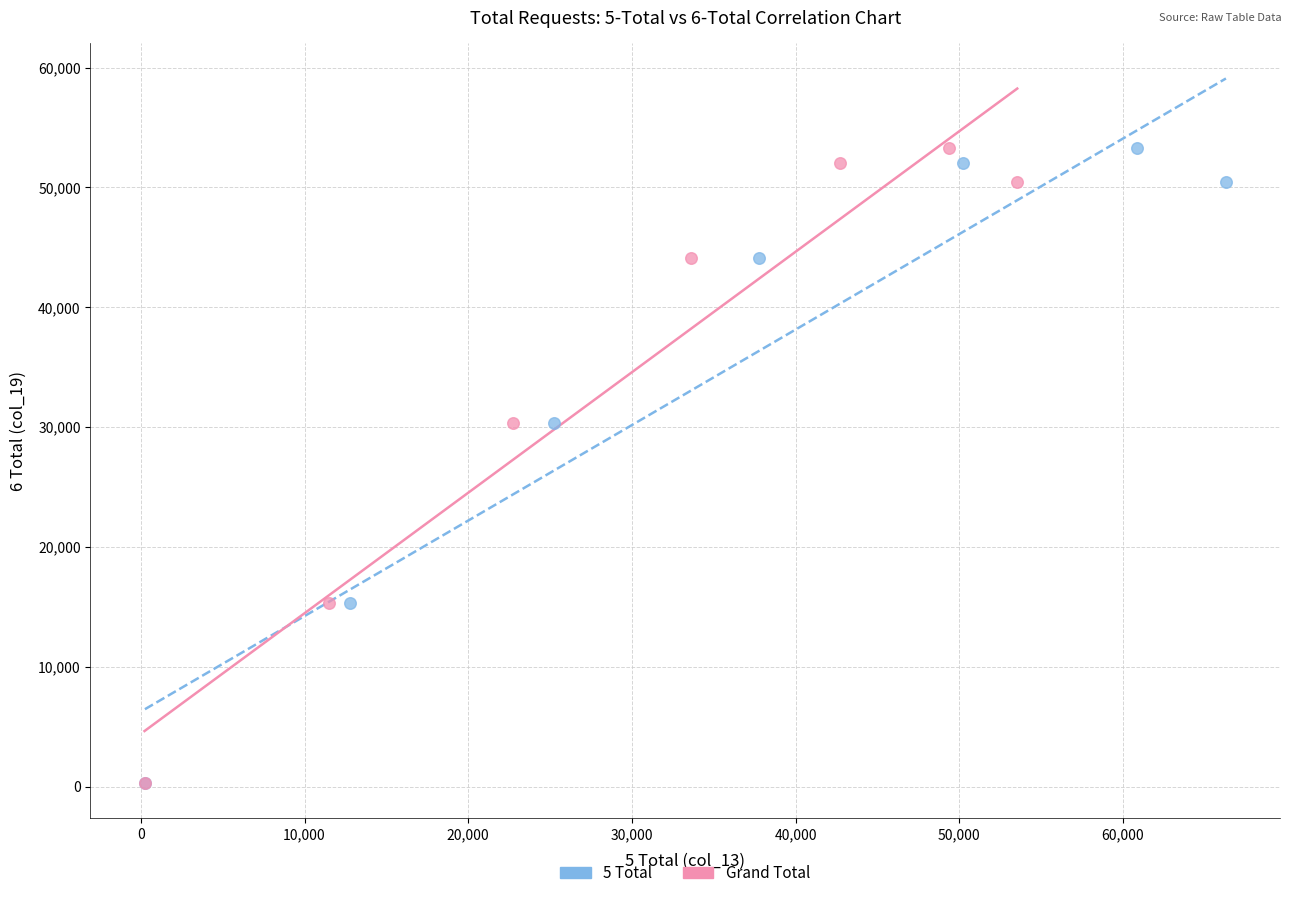

What are all the series names shown in the legend?

5 Total, Grand Total